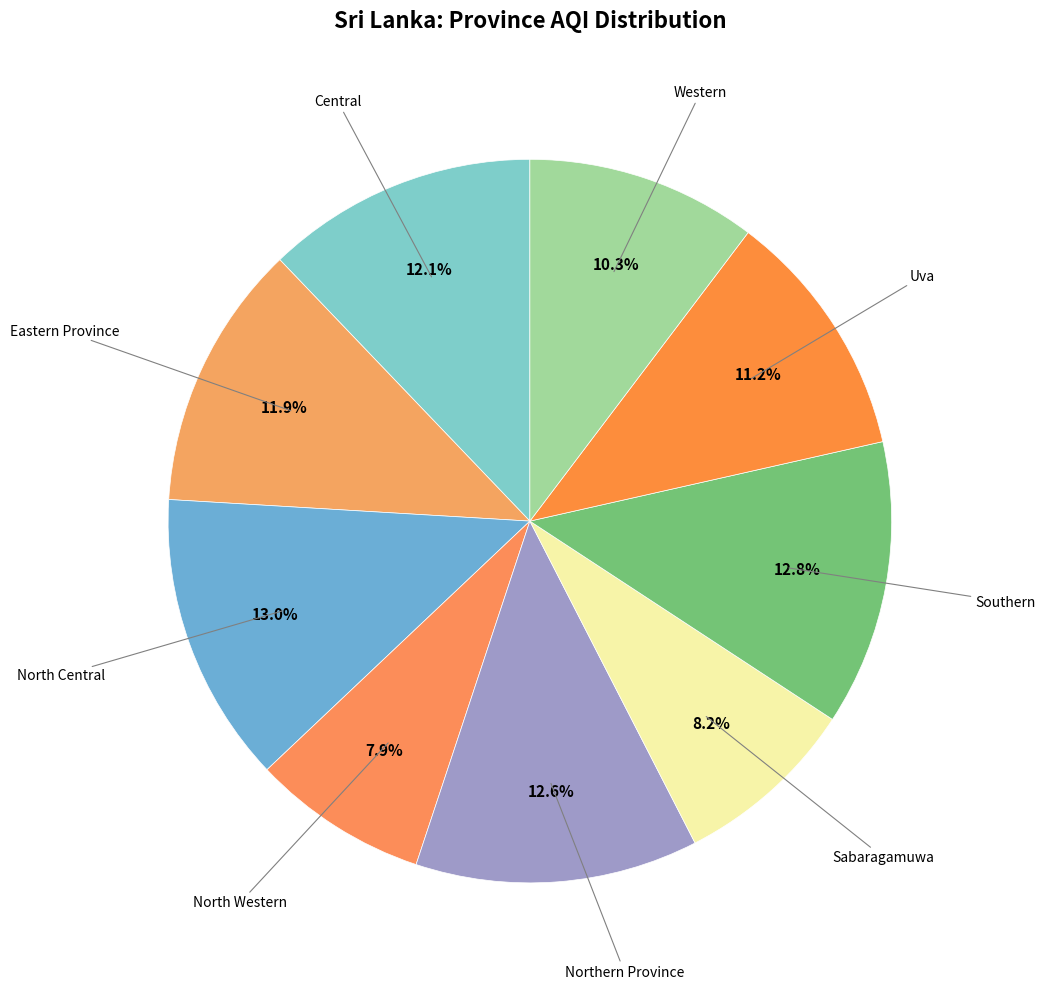

How many slices are in this pie chart?

9